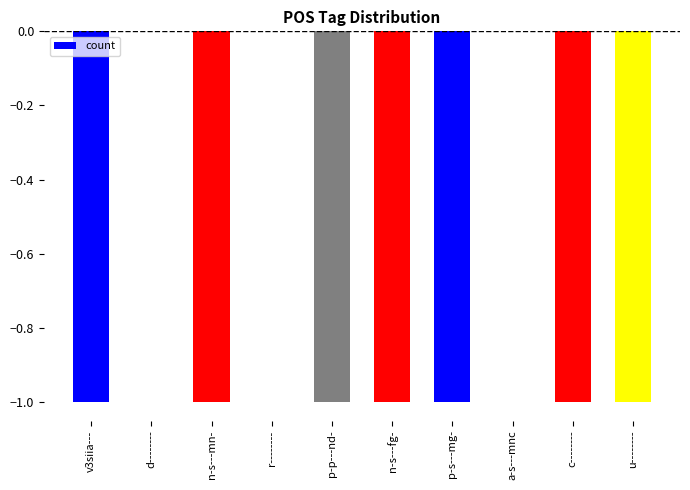

Which has a higher value, u-------- or d--------?

d--------